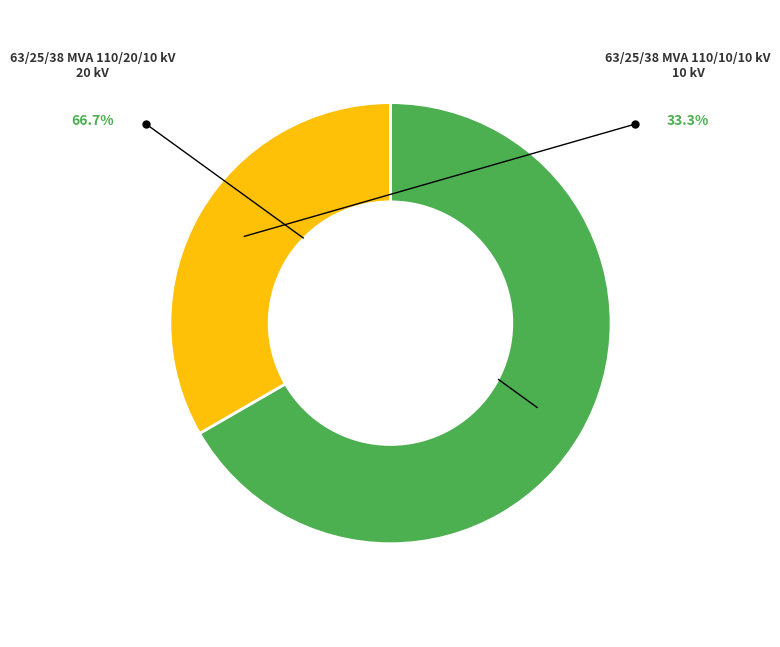

Does any single category account for the majority?

Yes